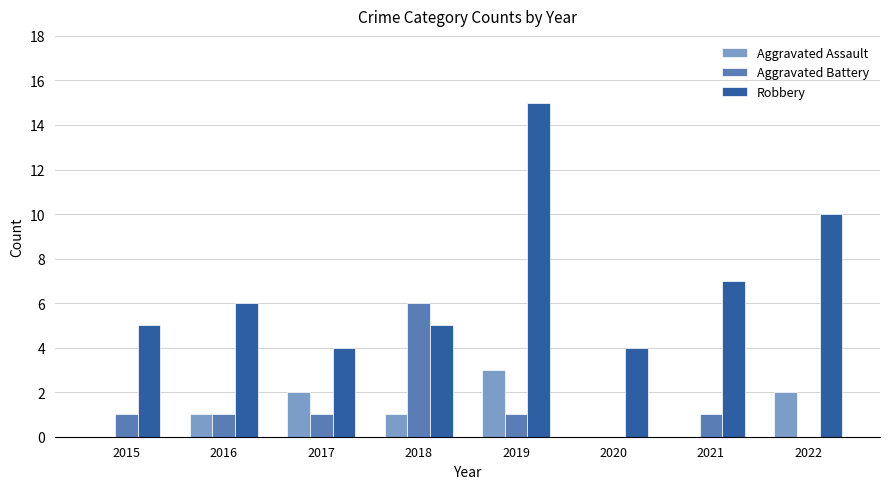

How many Aggravated Assault values are between 0 and 2?

7